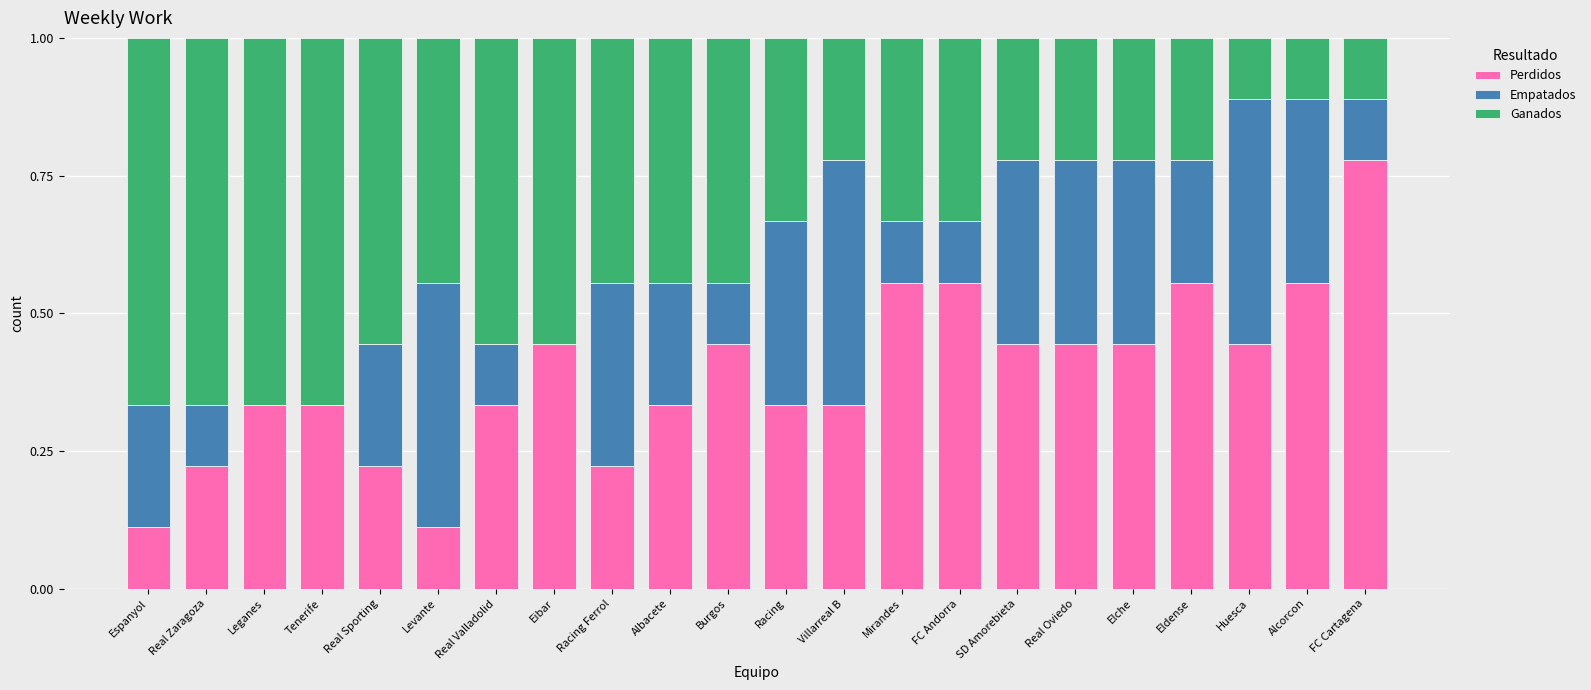

Are the bars horizontal?

No